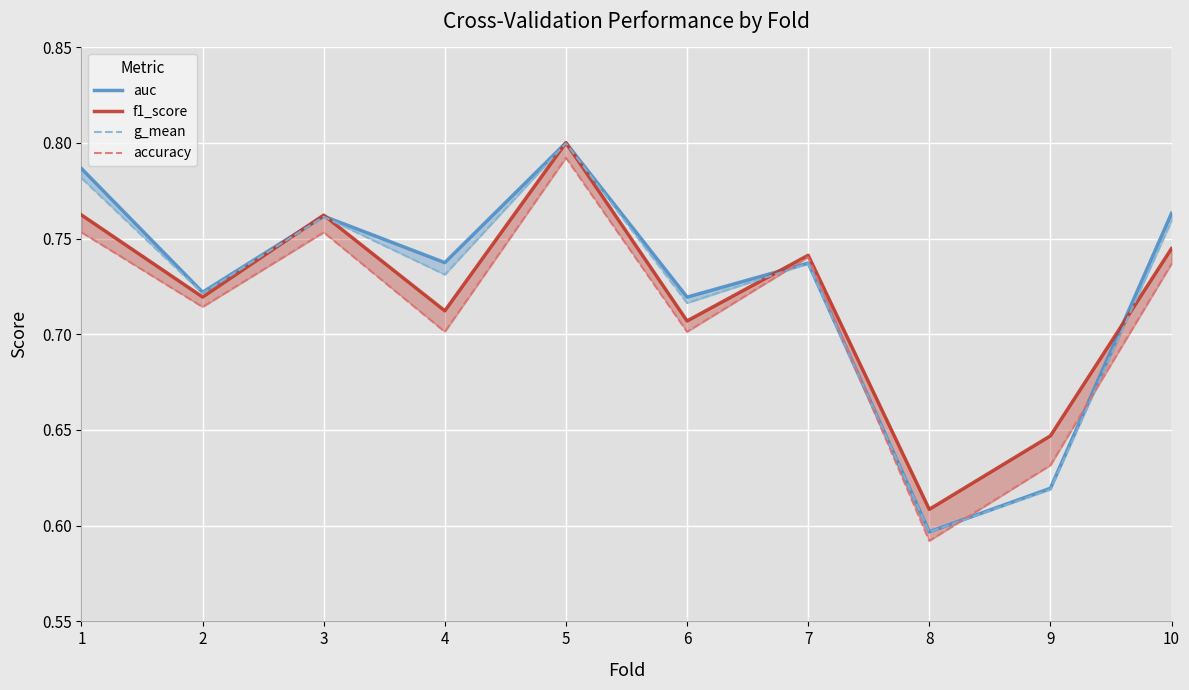

In f1_score, how many points are lower than both neighbors (excluding endpoints)?

4